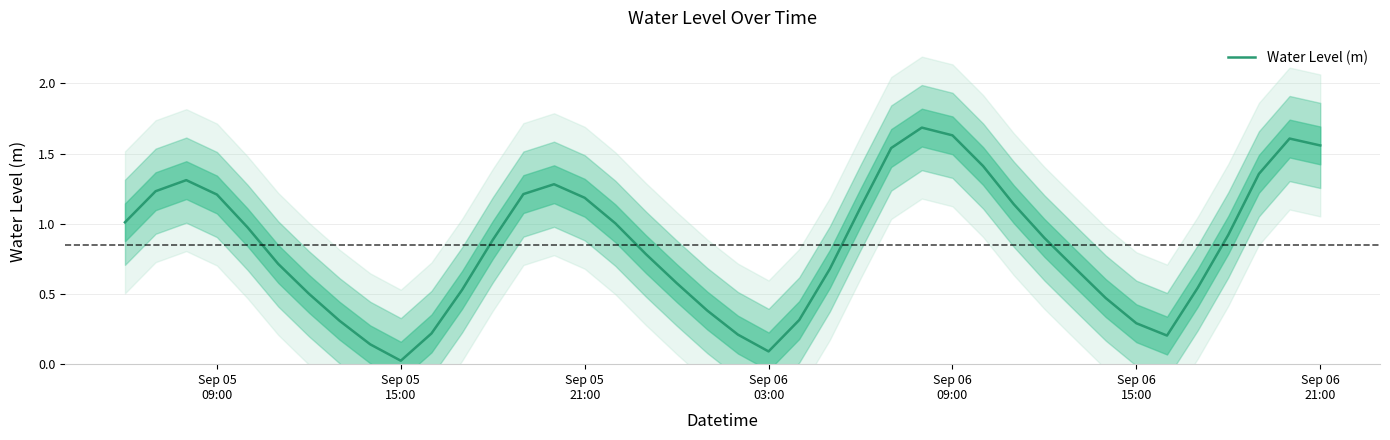

How many categories are shown in the chart?

40